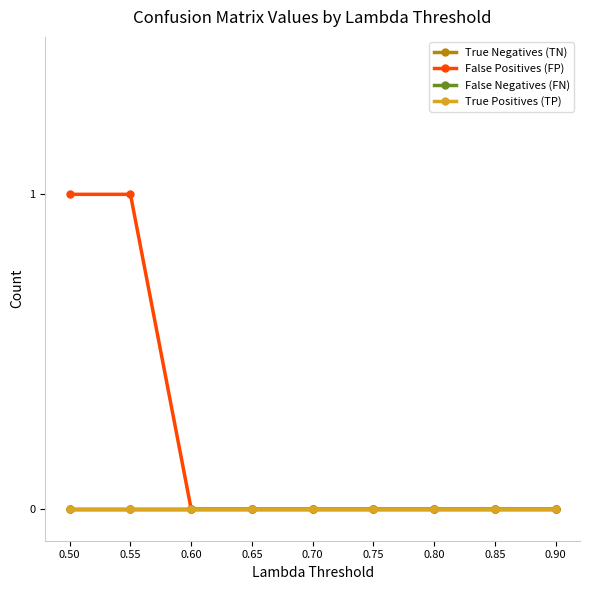

Does the chart have visible grid lines?

No